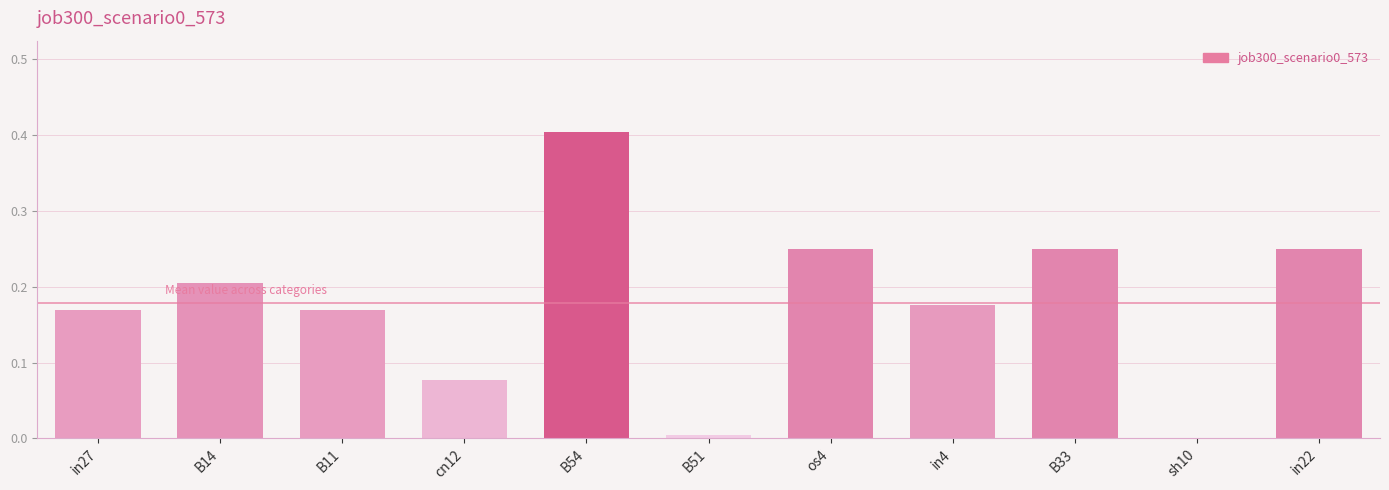

Is it true that the value at os4 is 0.4?

False